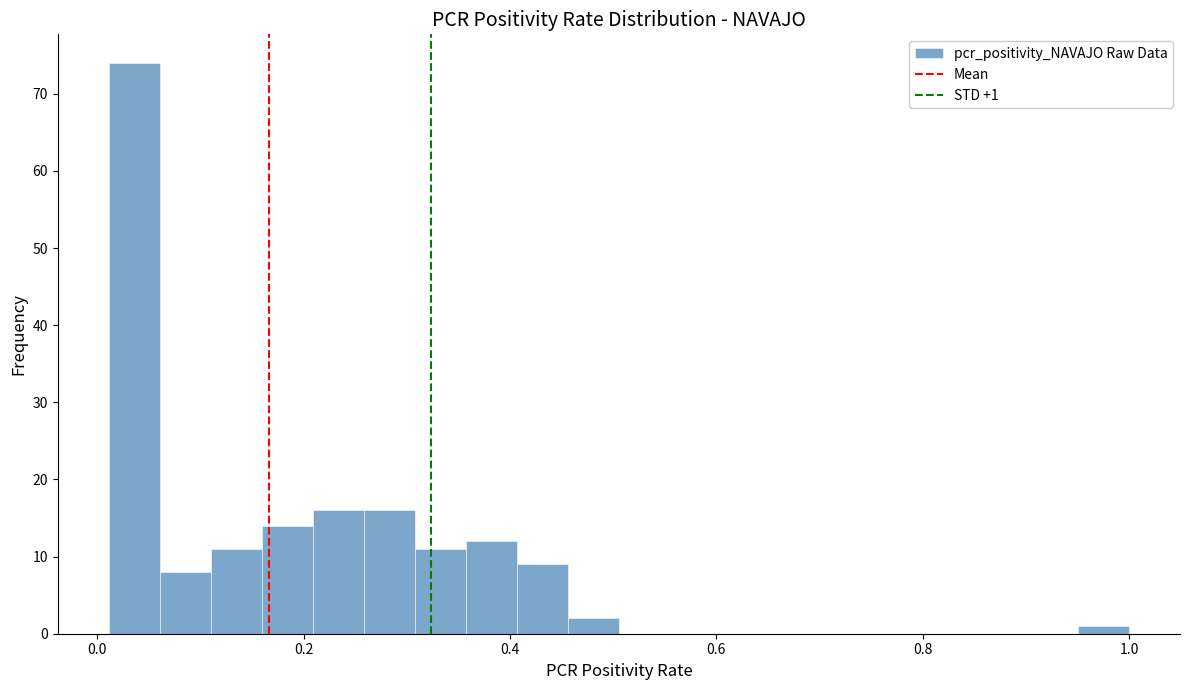

Around what value on the x-axis is the tallest bar? Give the approximate position of its centre, as read against the axis.

0.04